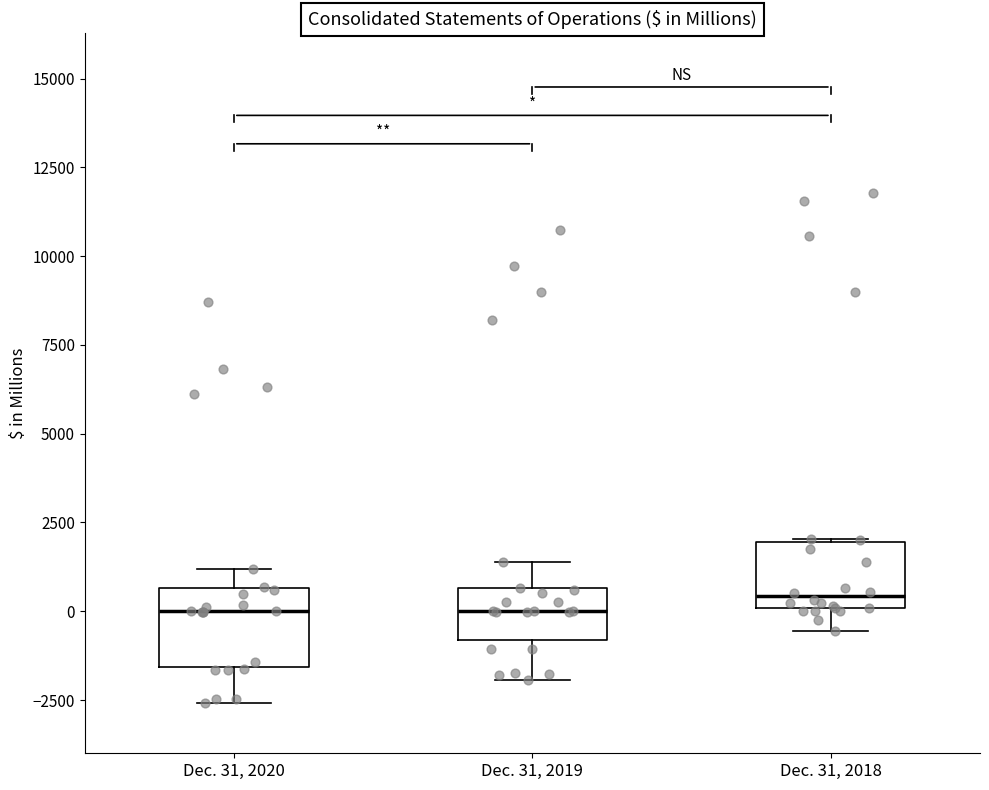

Where does the upper whisker of the box for Dec. 31, 2020 end on the y-axis? The values are not printed on the chart, so give them approximately, as read against the axis.

1000